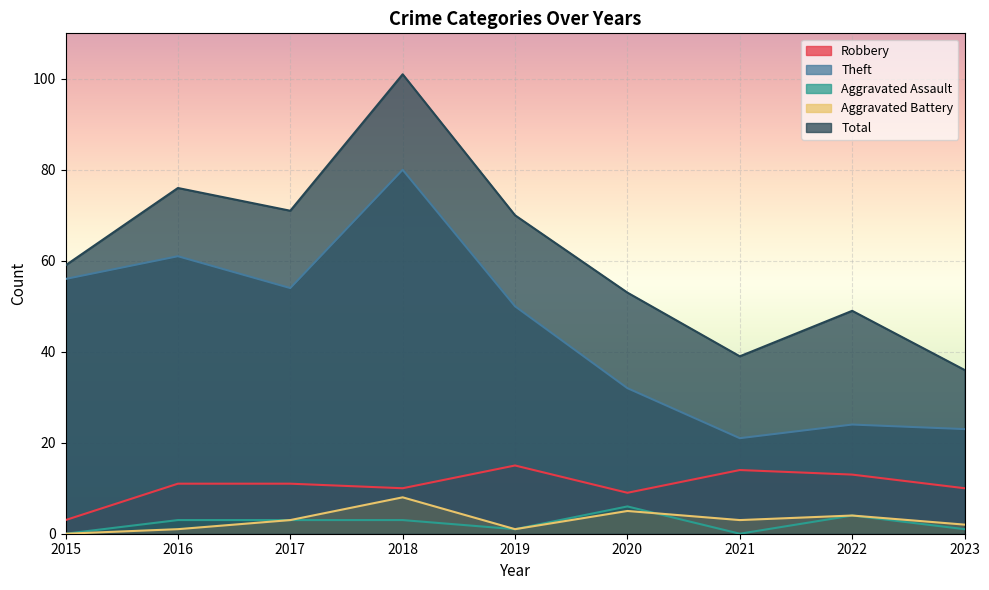

What are all the series names shown in the legend?

Robbery, Theft, Aggravated Assault, Aggravated Battery, Total